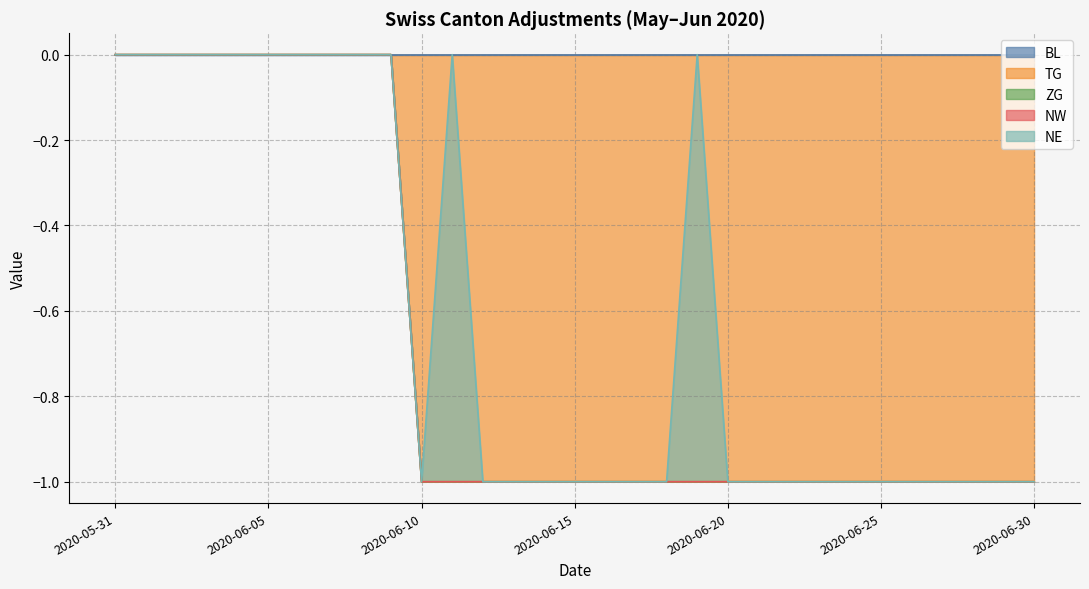

True or false: NW and BL intersect in this chart.

False